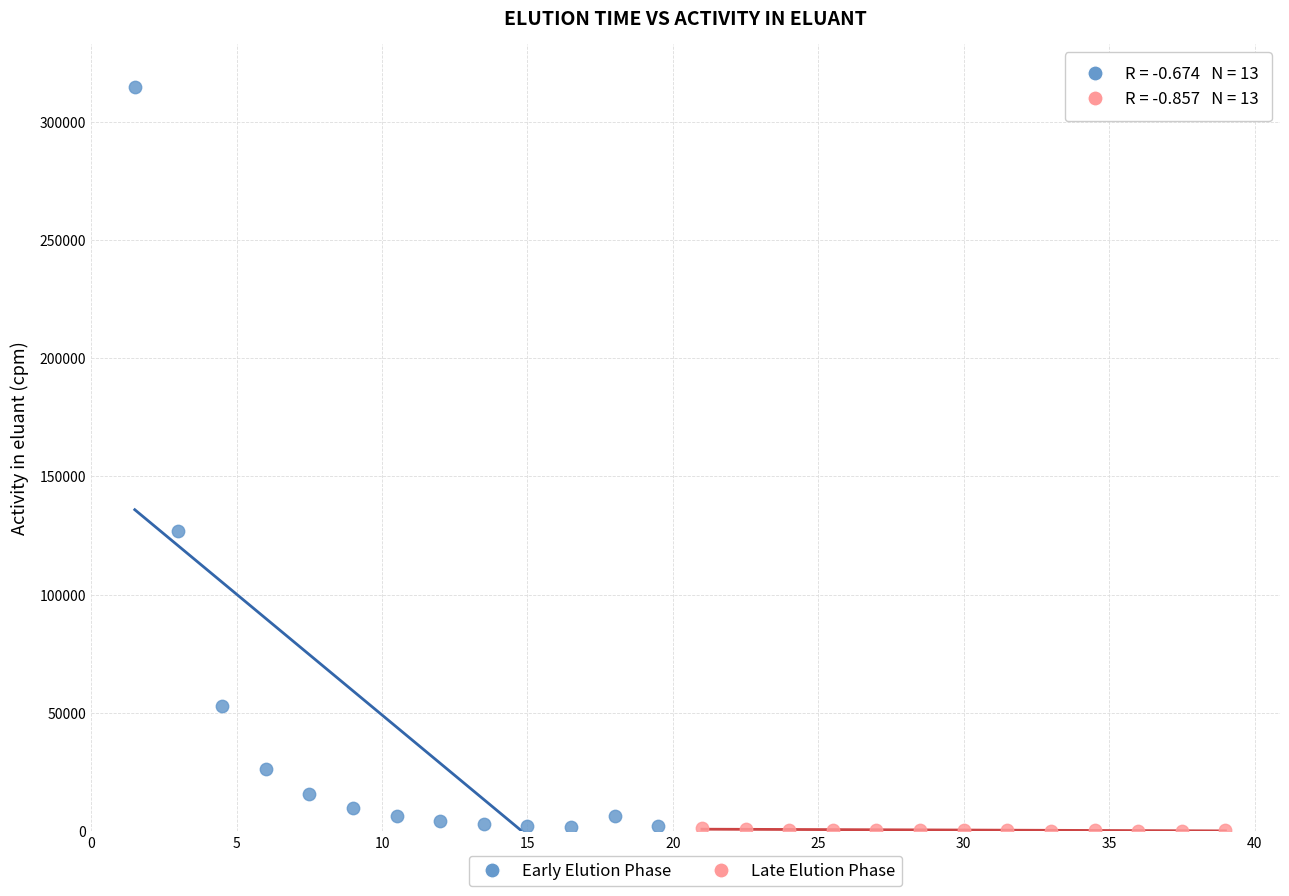

Which series contains the highest Y value?

Early Elution Phase